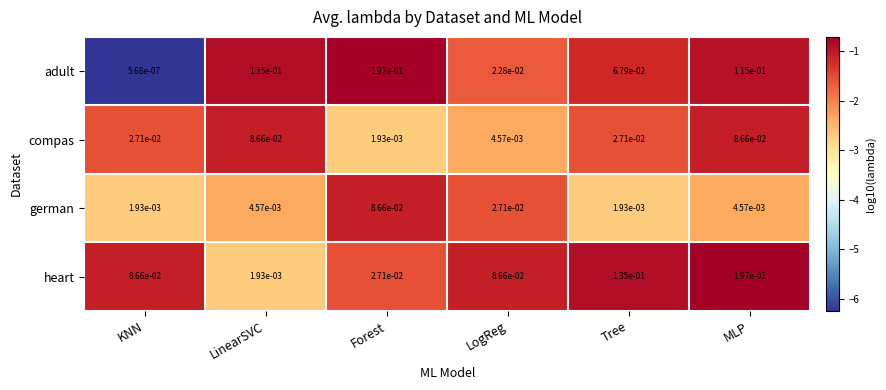

Is it true that adult equals 0.0 at LinearSVC?

False